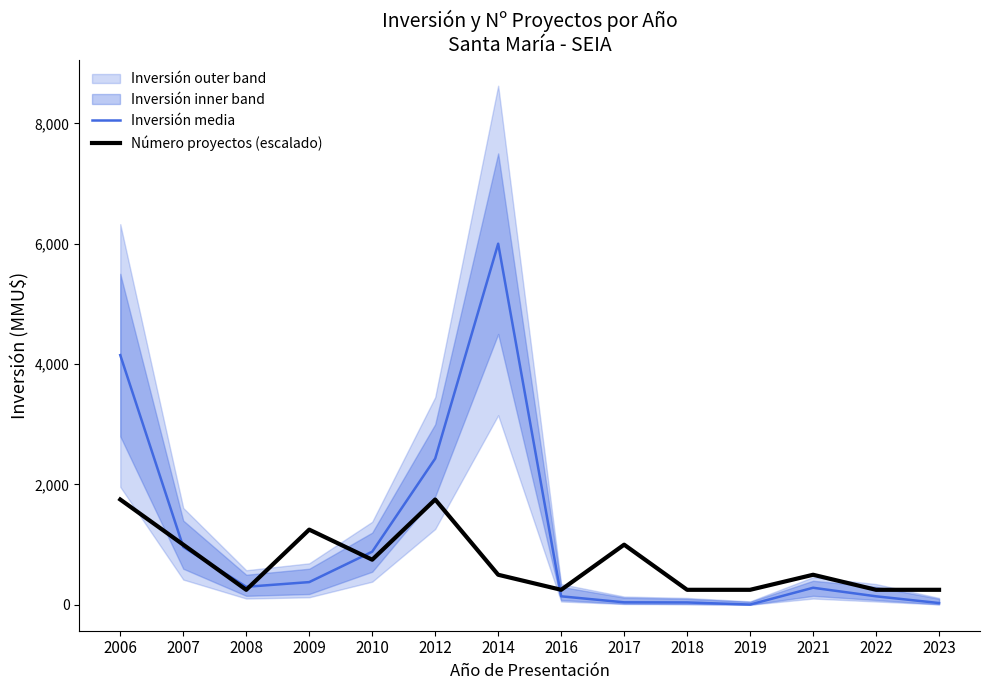

Rank the series by their average value, from highest to lowest.

Inversión media, Número proyectos (escalado)